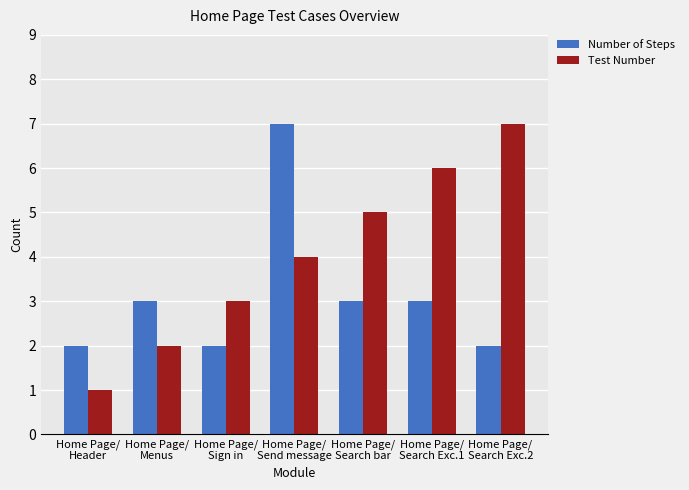

The value of Test Number at Home Page/
Search bar is 5. True or false?

True